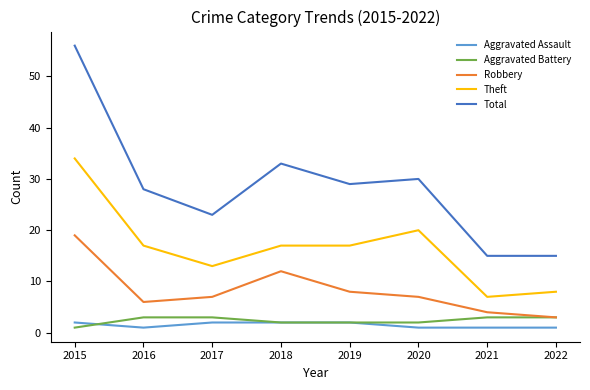

Which series has the largest total across all categories?

Total